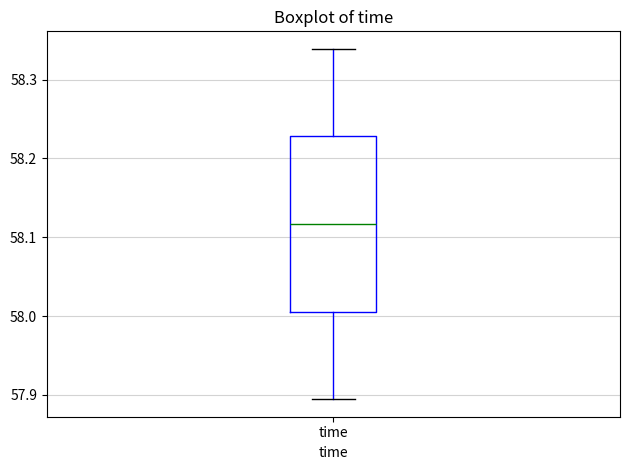

Transcribe this box plot: give where the median line is, the range the box spans, and where the two whiskers end, as read against the y-axis. The values are not printed on the chart, so give them approximately, as read against the axis.

median 58.12, box 58.01 to 58.23, whiskers 57.89 to 58.34